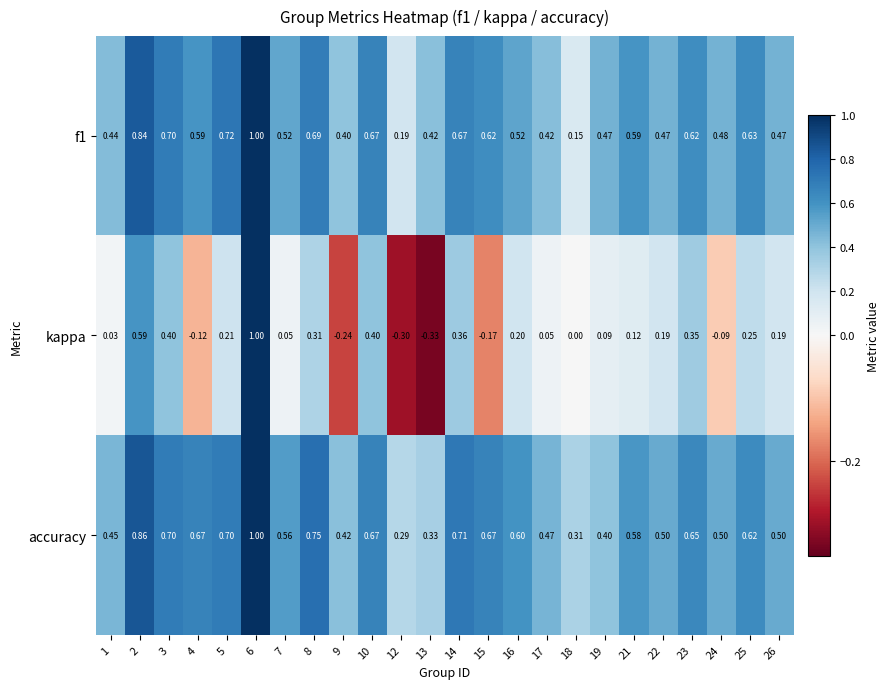

Between 7 and 9, which series saw the biggest shift?

kappa